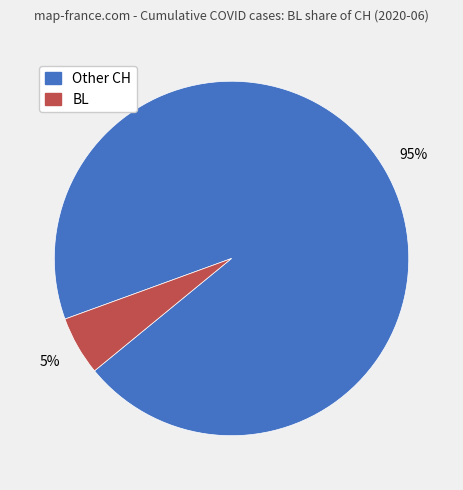

Is there any slice that represents more than half of the pie?

Yes